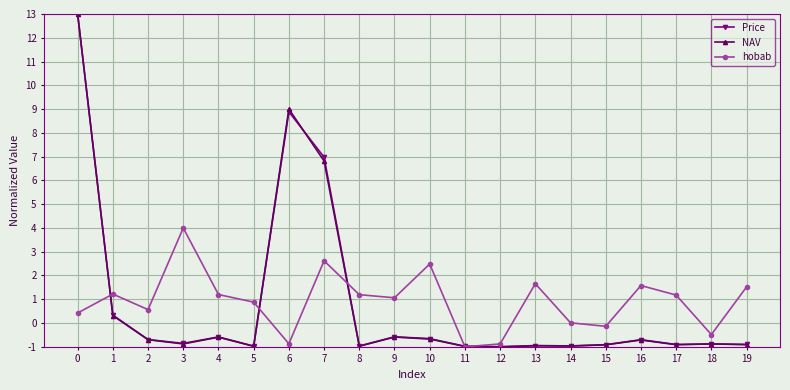

What is the sum of the Price values at 19 and 10?

-1.6